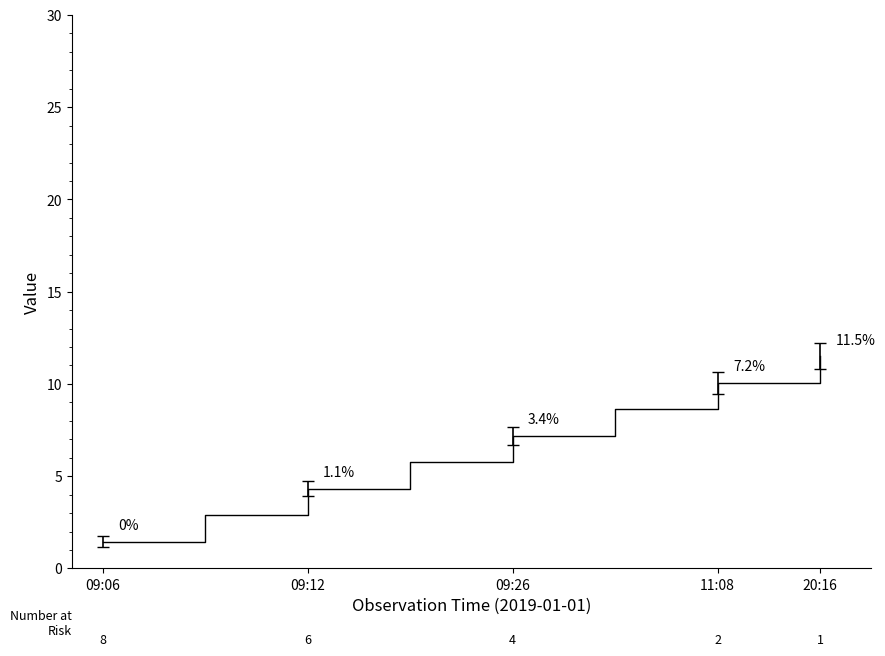

True or false: the data has more than 0 interior local peaks.

False